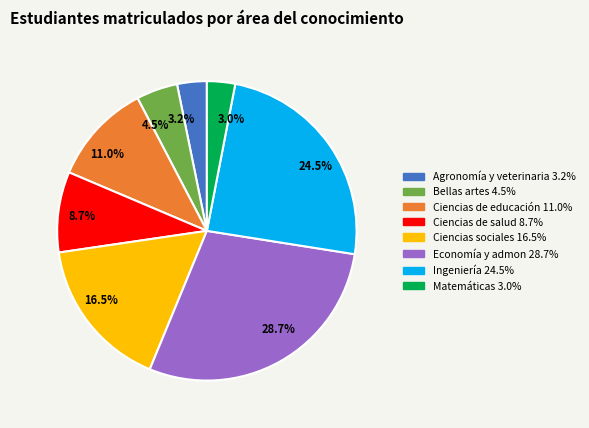

Does any single category account for the majority?

No